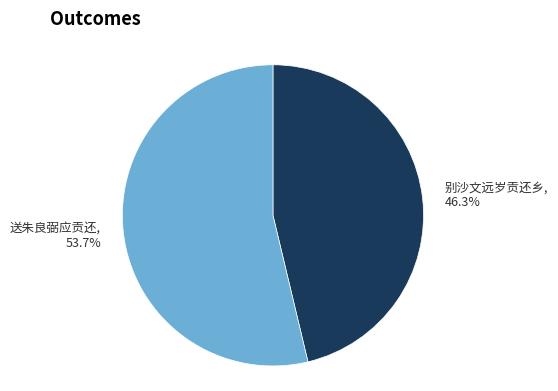

How many segments does this pie chart have?

2